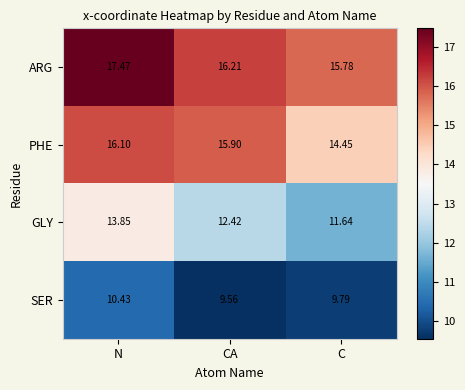

Is the value of ARG at N greater than the value of GLY at N?

Yes